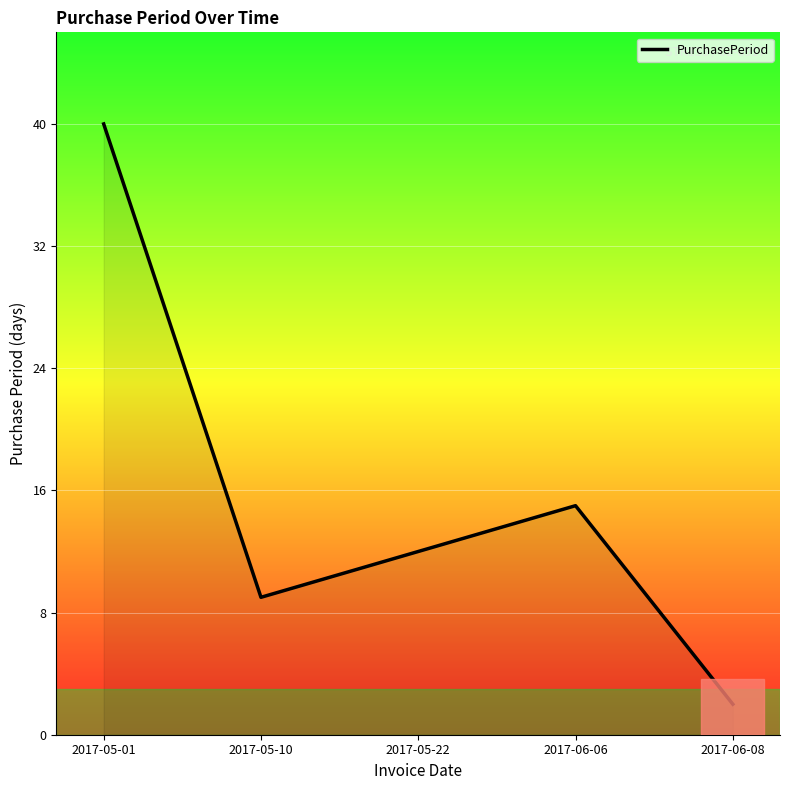

Which has a higher value, 2017-06-08 or 2017-05-10?

2017-05-10